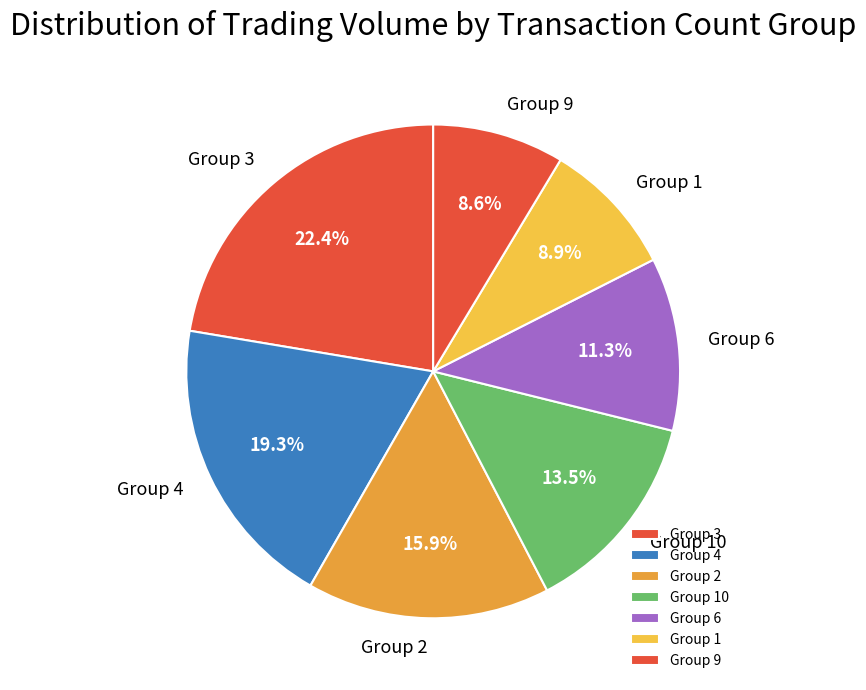

Is there a majority slice in this chart?

No